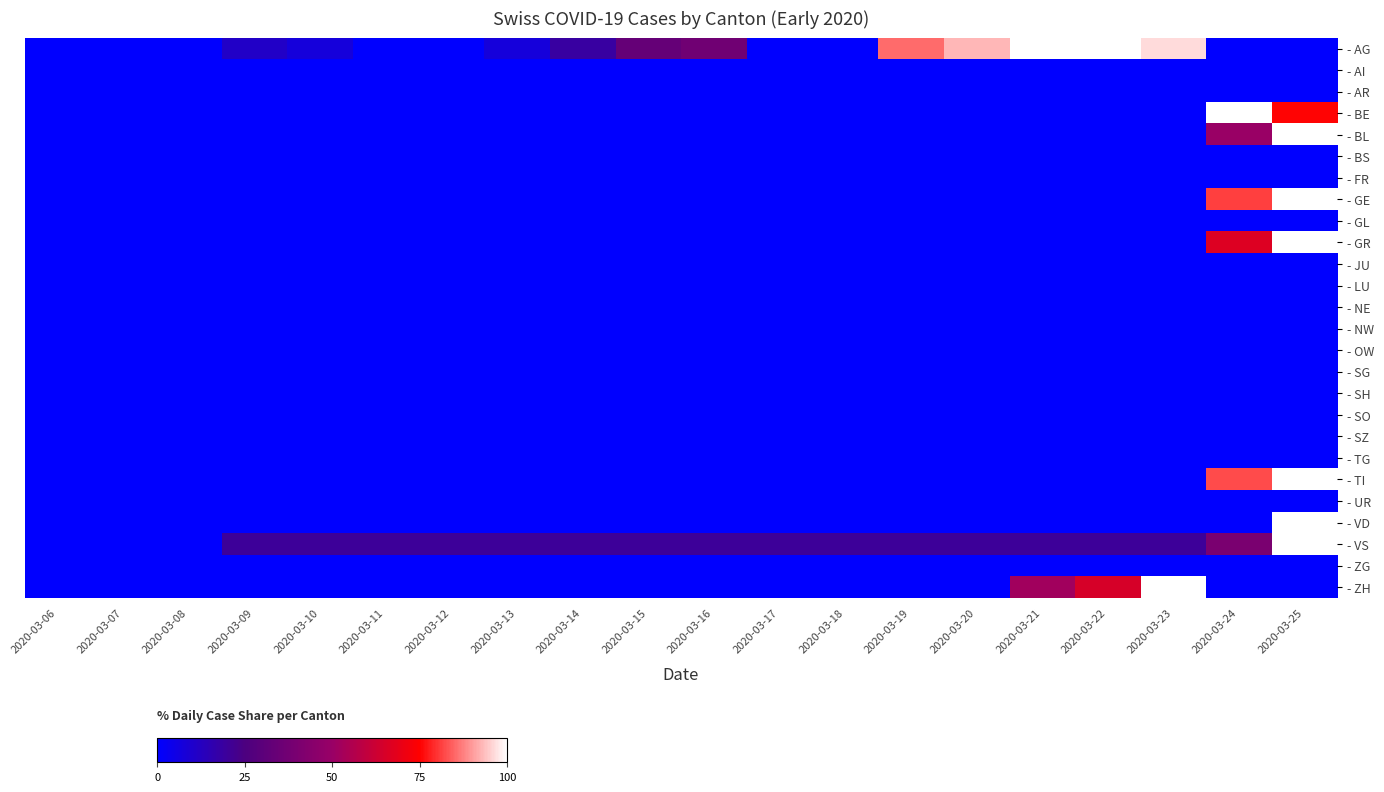

The - VD series shows -38.0 at 2020-03-18. True or false?

False